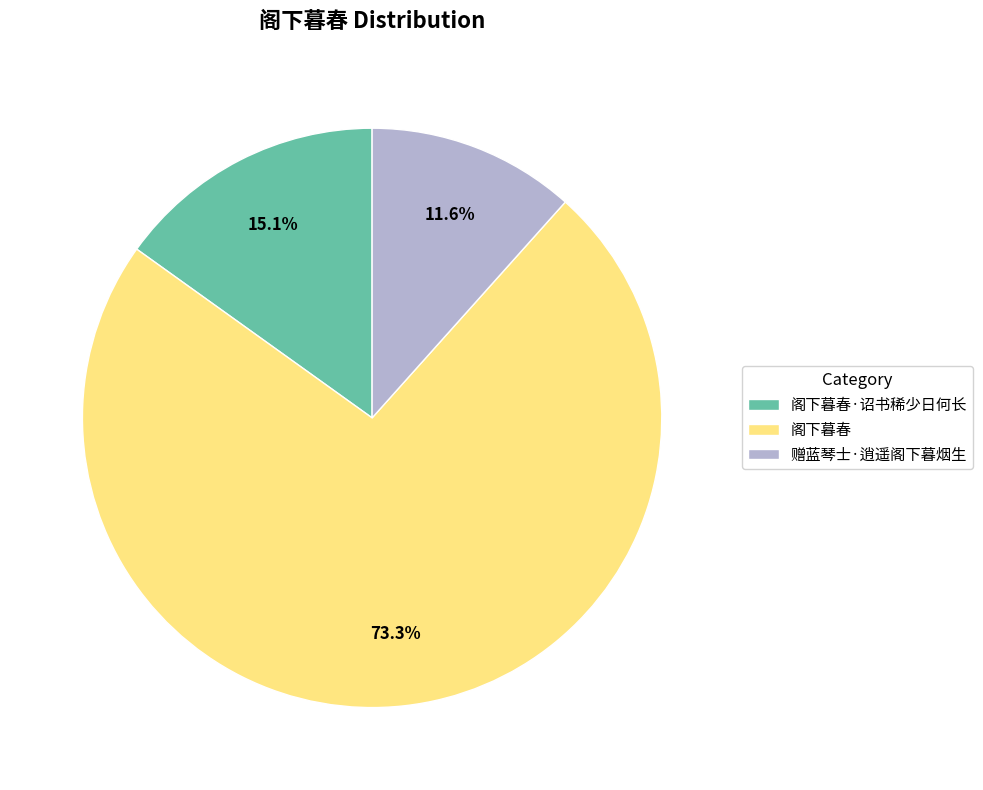

Approximately how many times larger is the value at 阁下暮春 compared to 赠蓝琴士·逍遥阁下暮烟生?

6.3